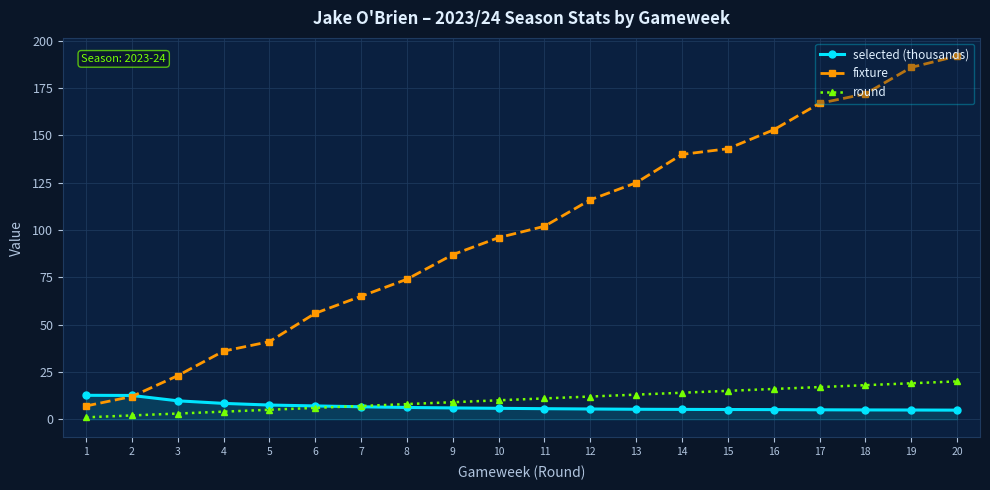

What value does the round series have at 9?

9.0